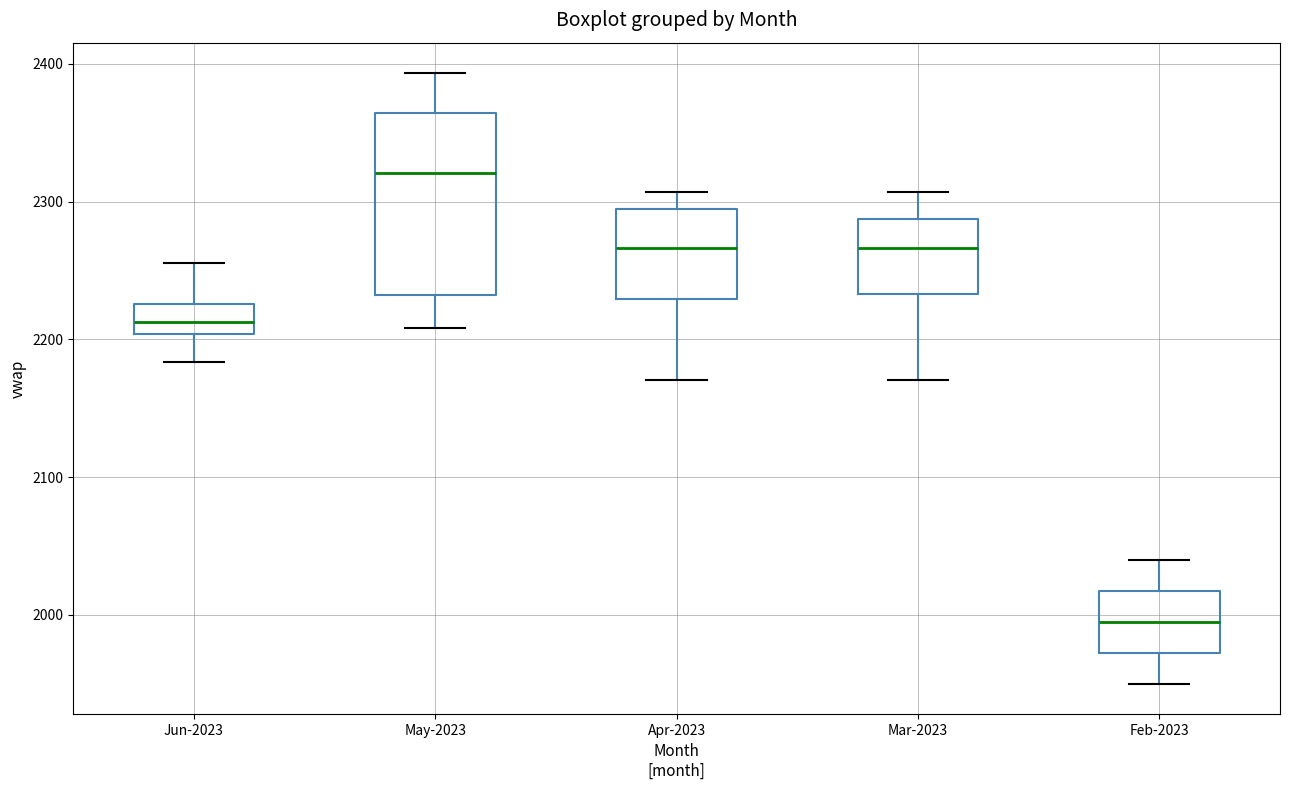

Reading left to right, transcribe this box plot: for each box, give where its median line is, the range the box spans, and where its two whiskers end, as read against the y-axis. The values are not printed on the chart, so give them approximately, as read against the axis.

Jun-2023: median 2210, box 2200 to 2230, whiskers 2180 to 2260
May-2023: median 2320, box 2230 to 2360, whiskers 2210 to 2390
Apr-2023: median 2270, box 2230 to 2290, whiskers 2170 to 2310
Mar-2023: median 2270, box 2230 to 2290, whiskers 2170 to 2310
Feb-2023: median 2000, box 1970 to 2020, whiskers 1950 to 2040